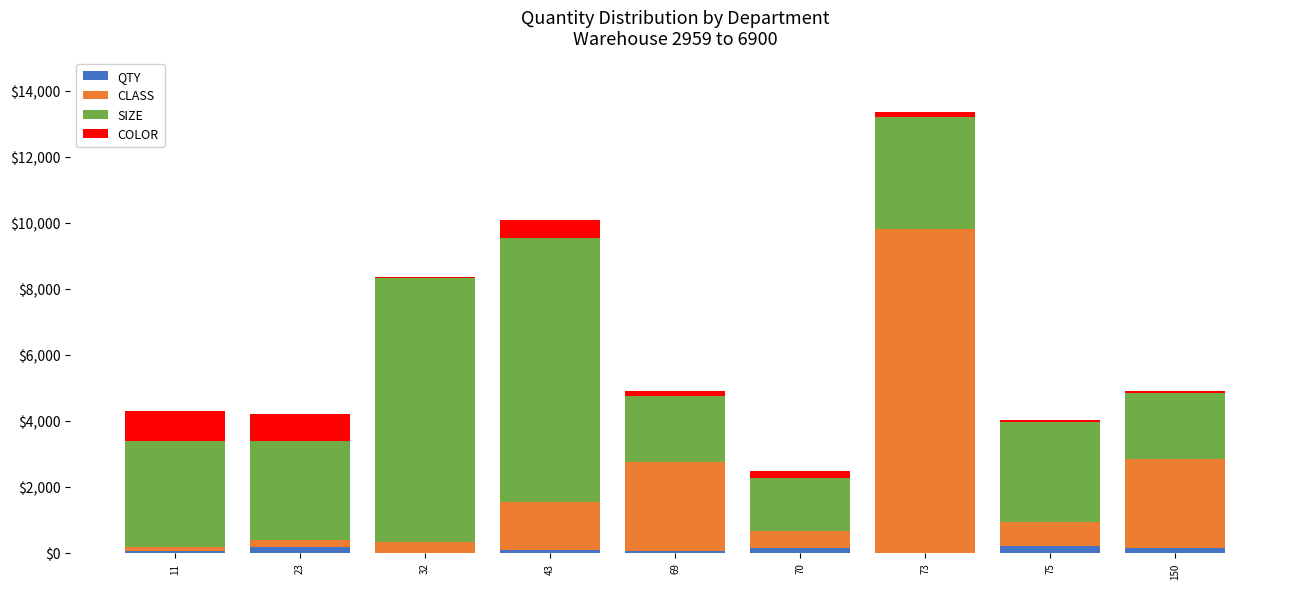

What is the sum of all QTY values?

917